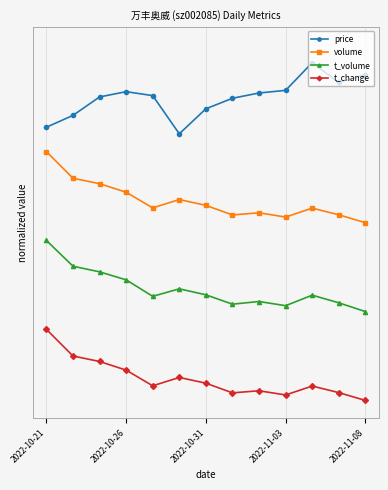

True or false: t_volume has more than 0 points higher than both neighbors.

True